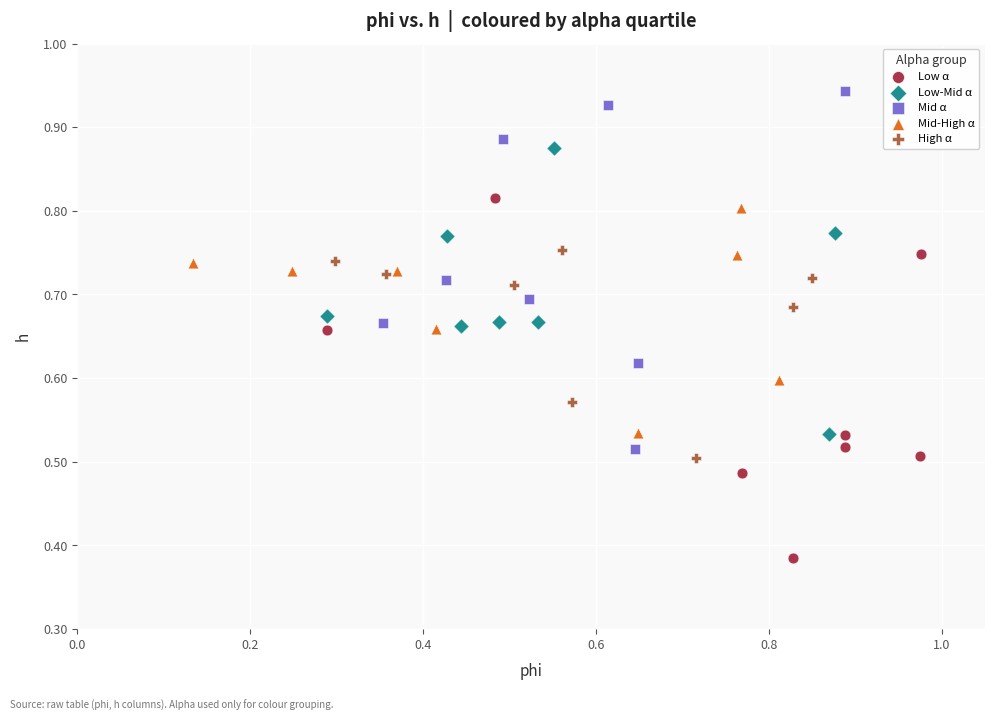

What are all the series names shown in the legend?

Low α, Low-Mid α, Mid α, Mid-High α, High α